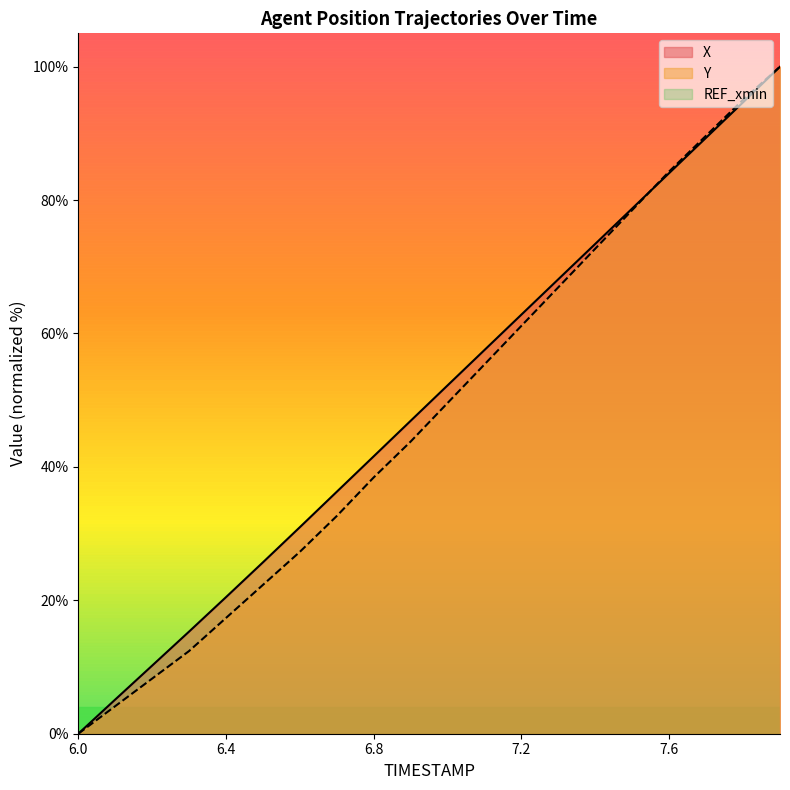

What is the highest value of the X series?

100.0